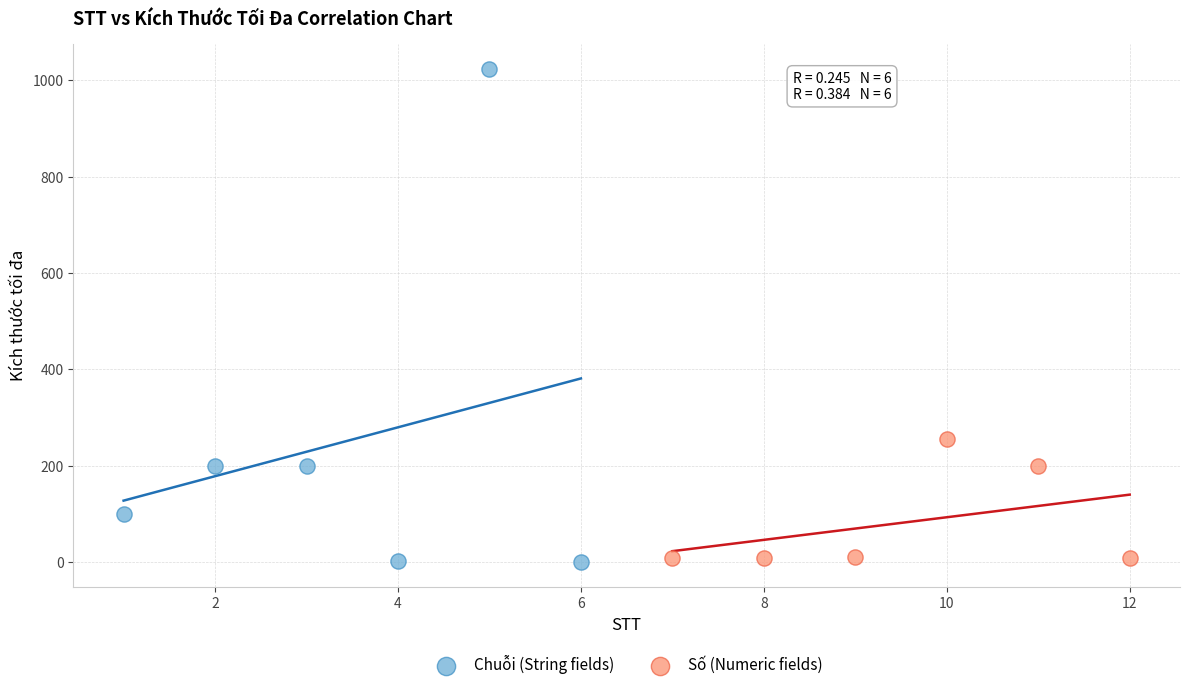

Which series reaches the maximum Y coordinate?

Chuỗi (String fields)